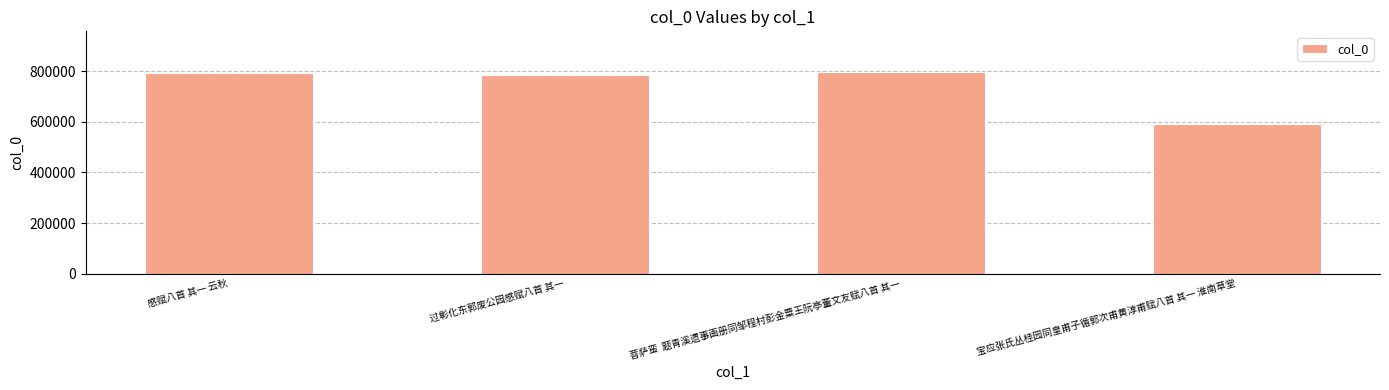

What is the maximum value shown in the chart?

797905